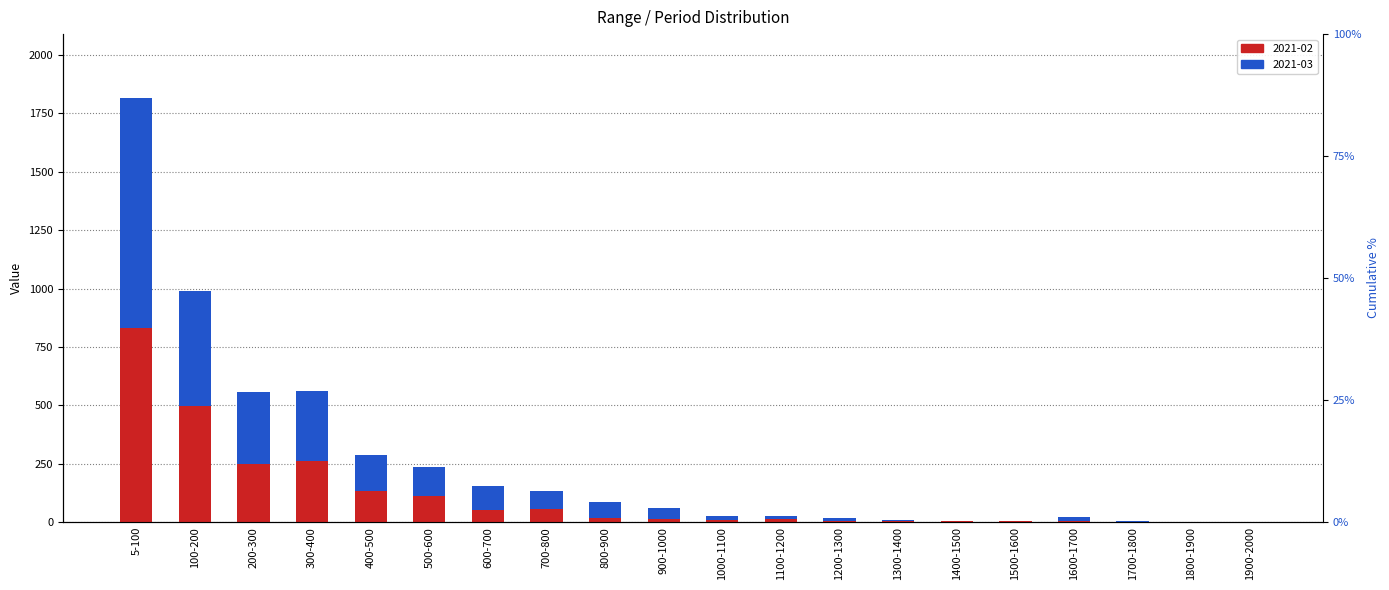

What is the label of the 7th bar from the left?

600-700